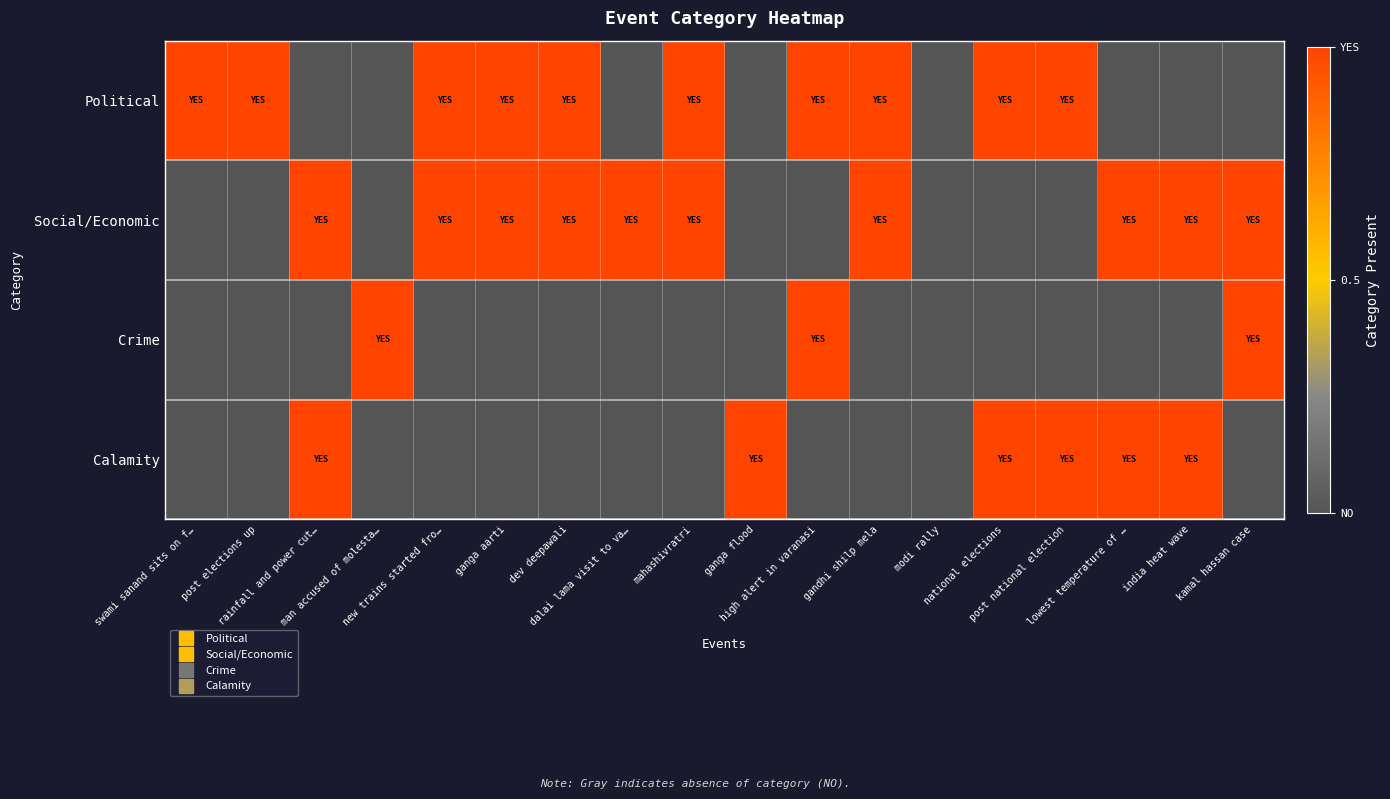

Reading left to right, transcribe all the data shown in this chart.

Political: swami sanand sits on f…=1	post elections up=1	rainfall and power cut…=0	man accused of molesta…=0	new trains started fro…=1	ganga aarti=1	dev deepawali=1	dalai lama visit to va…=0	mahashivratri=1	ganga flood=0	high alert in varanasi=1	gandhi shilp mela=1	modi rally=0	national elections=1	post national election=1	lowest temperature of …=0	india heat wave=0	kamal hassan case=0
Social/Economic: swami sanand sits on f…=0	post elections up=0	rainfall and power cut…=1	man accused of molesta…=0	new trains started fro…=1	ganga aarti=1	dev deepawali=1	dalai lama visit to va…=1	mahashivratri=1	ganga flood=0	high alert in varanasi=0	gandhi shilp mela=1	modi rally=0	national elections=0	post national election=0	lowest temperature of …=1	india heat wave=1	kamal hassan case=1
Crime: swami sanand sits on f…=0	post elections up=0	rainfall and power cut…=0	man accused of molesta…=1	new trains started fro…=0	ganga aarti=0	dev deepawali=0	dalai lama visit to va…=0	mahashivratri=0	ganga flood=0	high alert in varanasi=1	gandhi shilp mela=0	modi rally=0	national elections=0	post national election=0	lowest temperature of …=0	india heat wave=0	kamal hassan case=1
Calamity: swami sanand sits on f…=0	post elections up=0	rainfall and power cut…=1	man accused of molesta…=0	new trains started fro…=0	ganga aarti=0	dev deepawali=0	dalai lama visit to va…=0	mahashivratri=0	ganga flood=1	high alert in varanasi=0	gandhi shilp mela=0	modi rally=0	national elections=1	post national election=1	lowest temperature of …=1	india heat wave=1	kamal hassan case=0